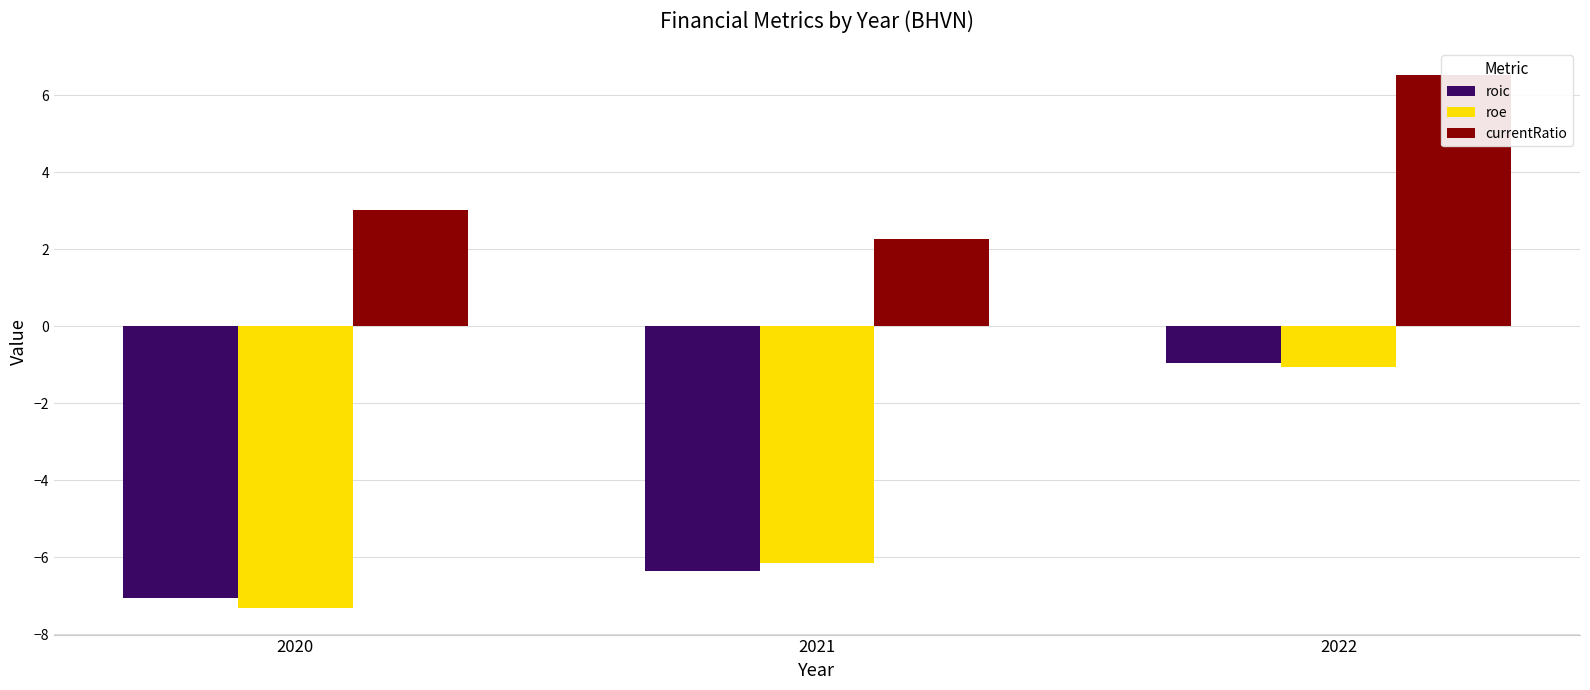

At 2022, list the series in order from smallest to largest.

roe, roic, currentRatio